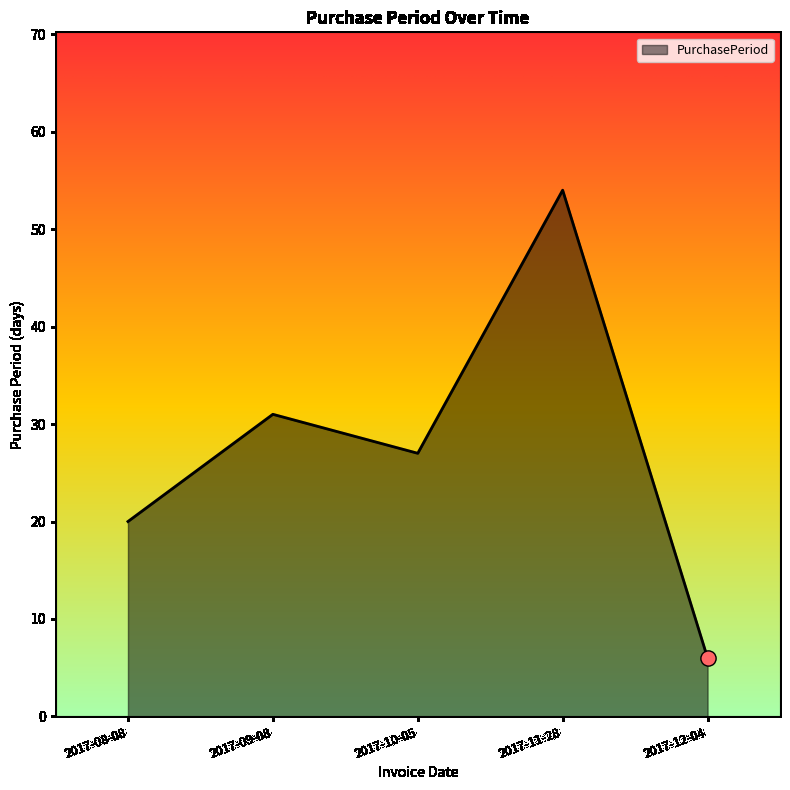

What is the change in value from 2017-11-28 to 2017-12-04?

-48